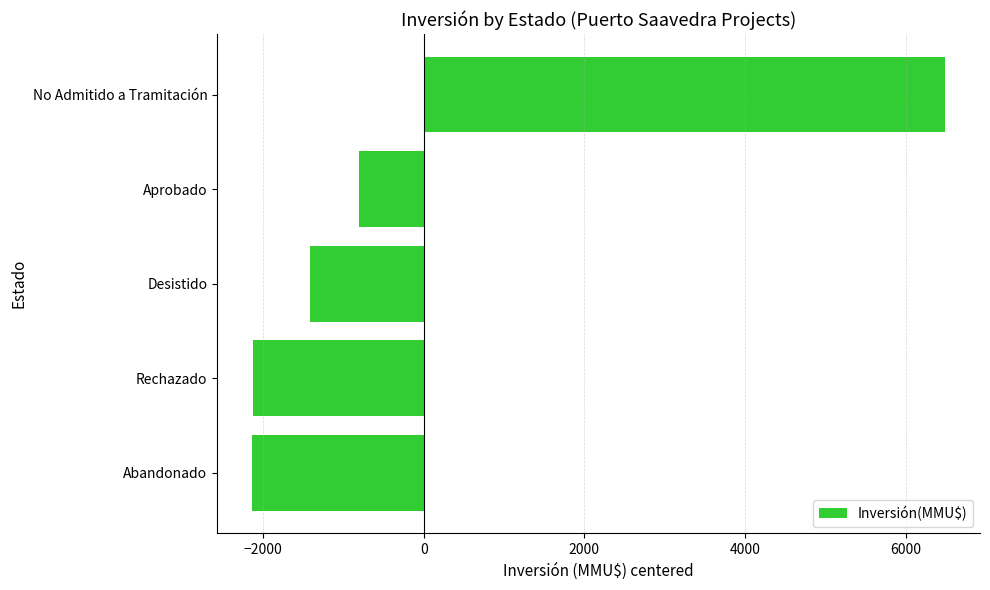

At which category does the chart reach its peak across all series?

No Admitido a Tramitación